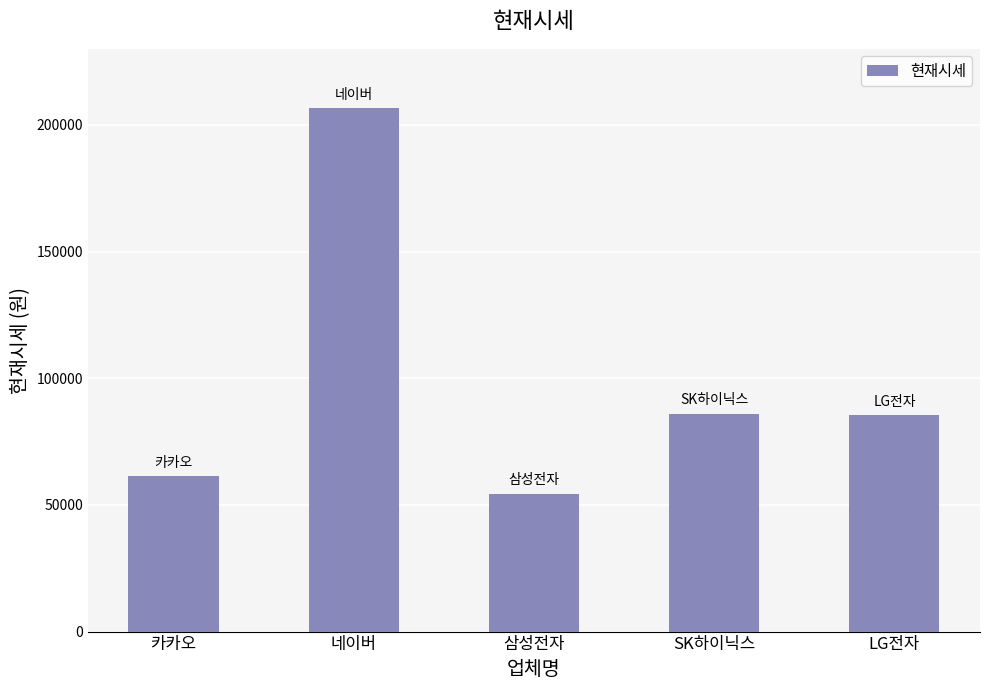

What is the greatest value displayed?

206500